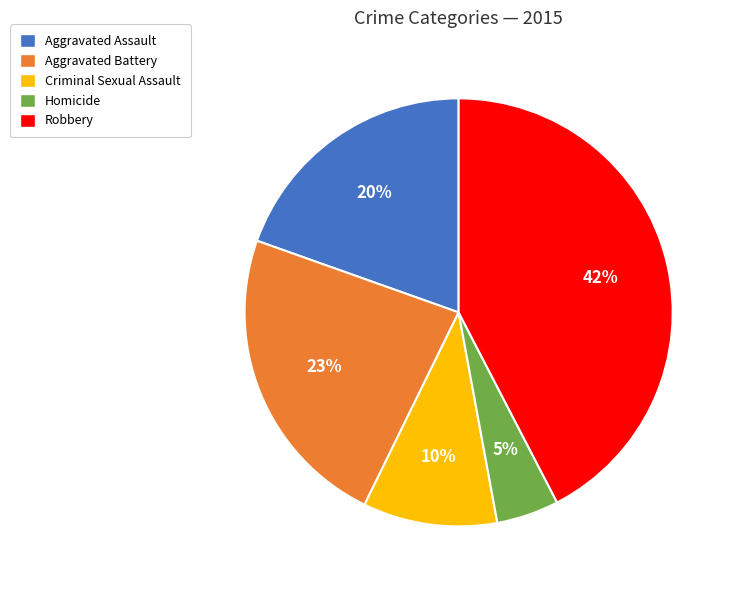

To the nearest percent, what percentage of the pie is Aggravated Assault?

20%